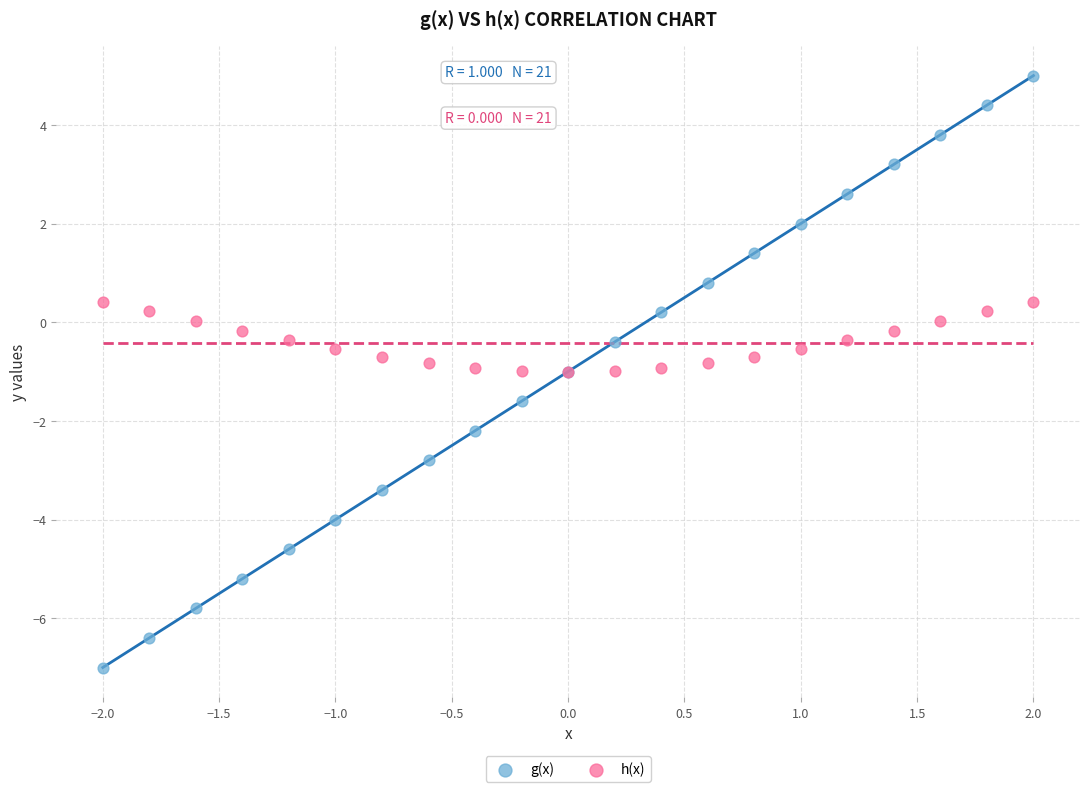

Which series reaches the minimum Y coordinate?

g(x)